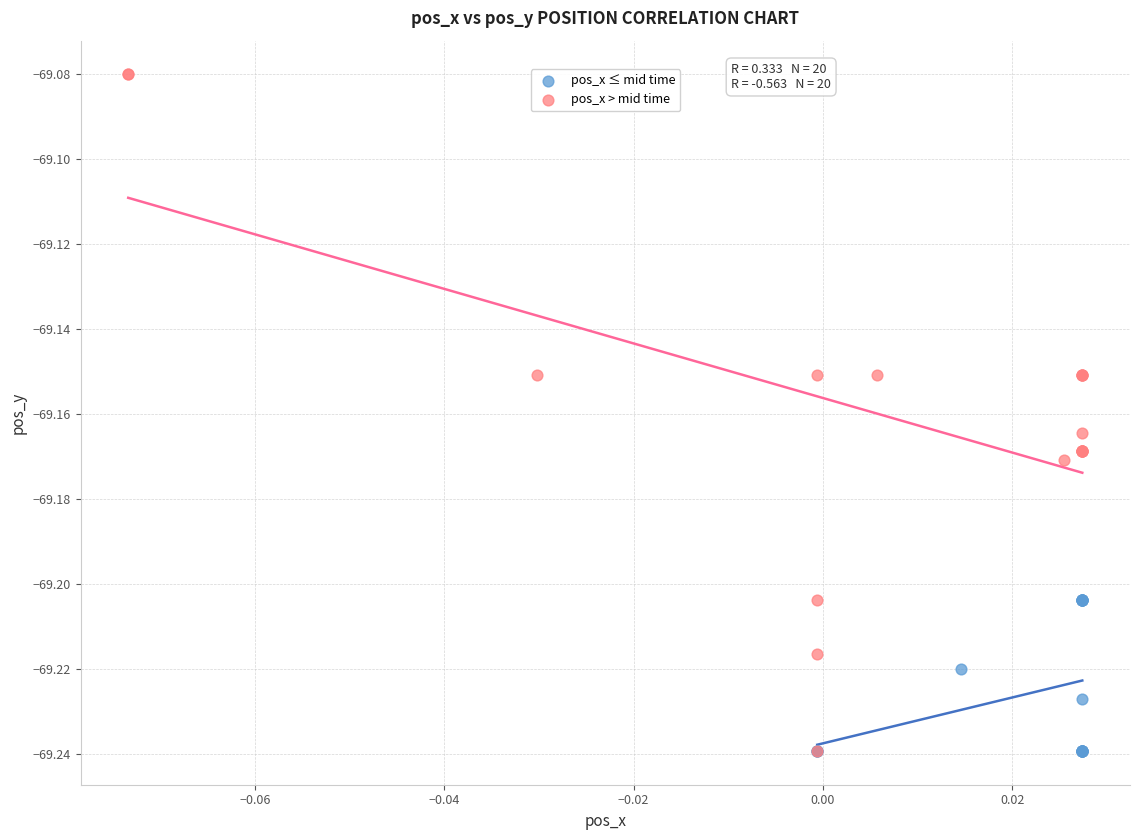

Which series reaches the maximum Y coordinate?

pos_x > mid time